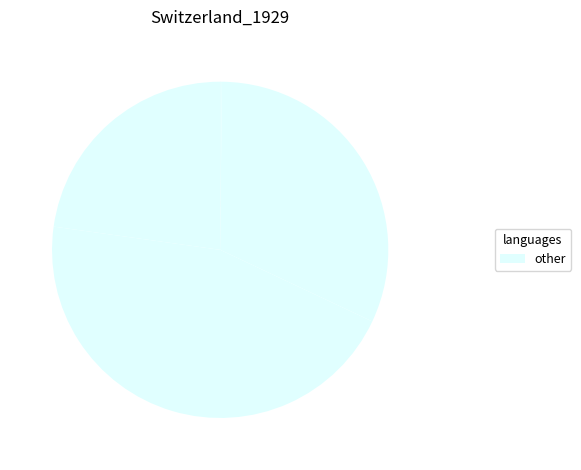

To the nearest percent, what is the average slice percentage?

20%